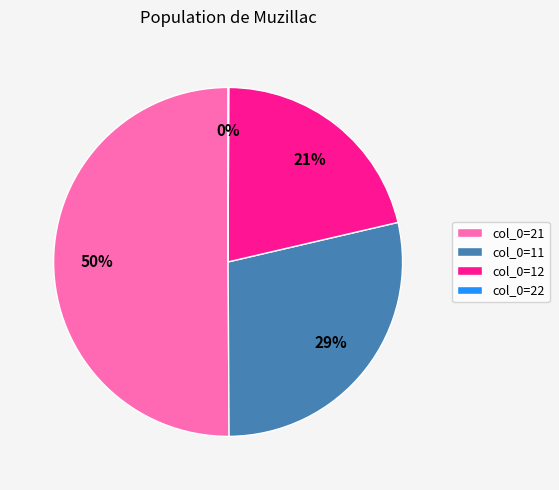

Do col_0=11 and col_0=21 together represent more than half of the pie?

Yes